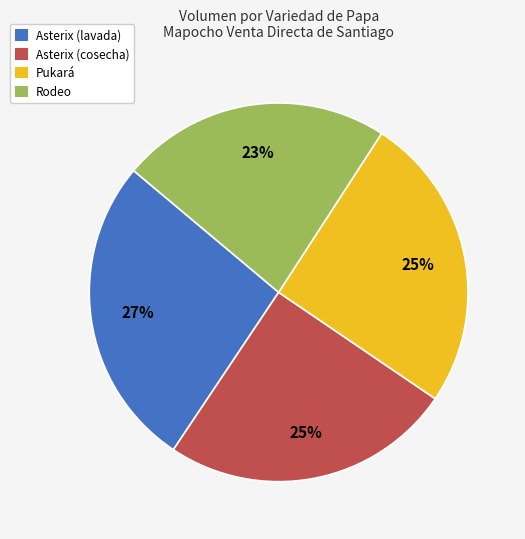

Do Pukará and Rodeo together represent more than half of the pie?

No